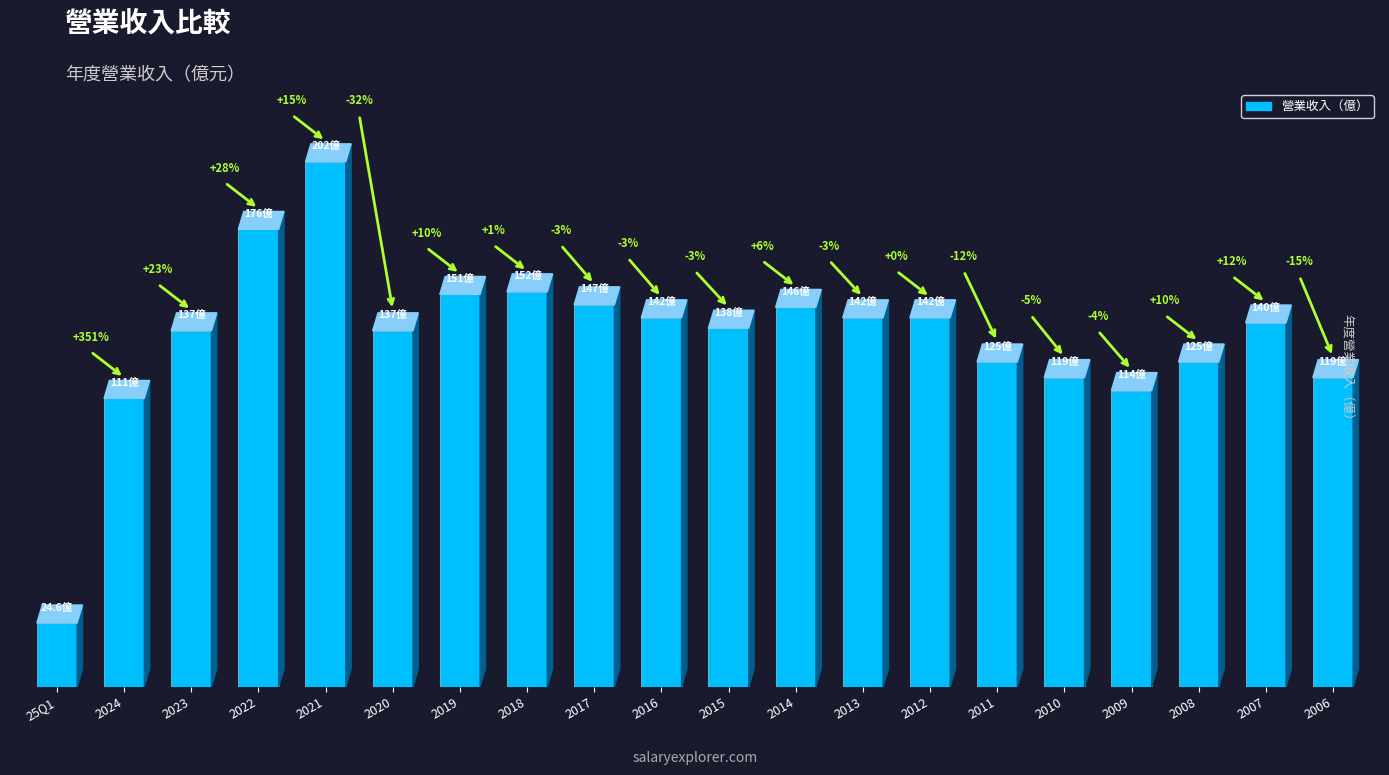

Does the chart contain any negative values?

No